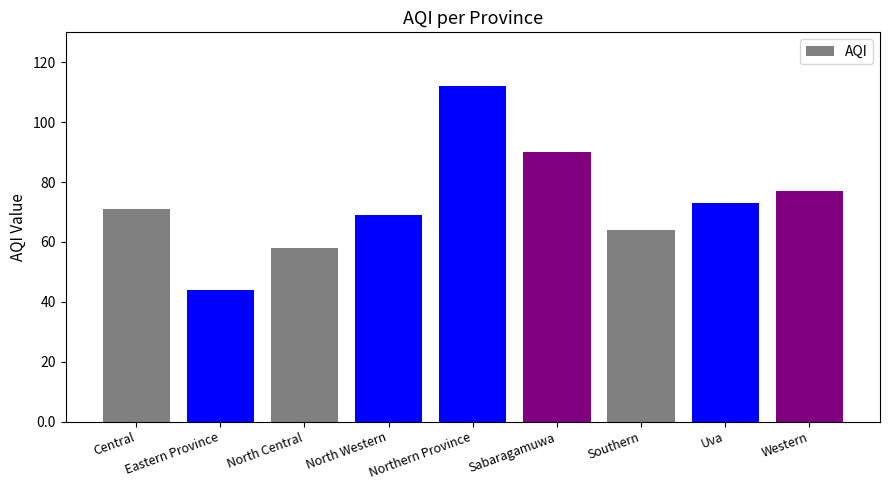

List the labels in order of value, largest first.

Northern Province, Sabaragamuwa, Western, Uva, Central, North Western, Southern, North Central, Eastern Province